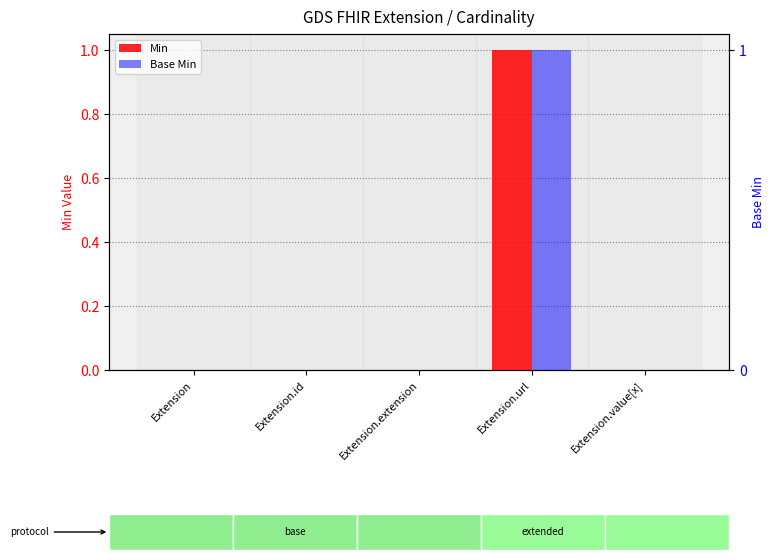

At Extension.value[x], list the series in order from largest to smallest.

Min, Base Min